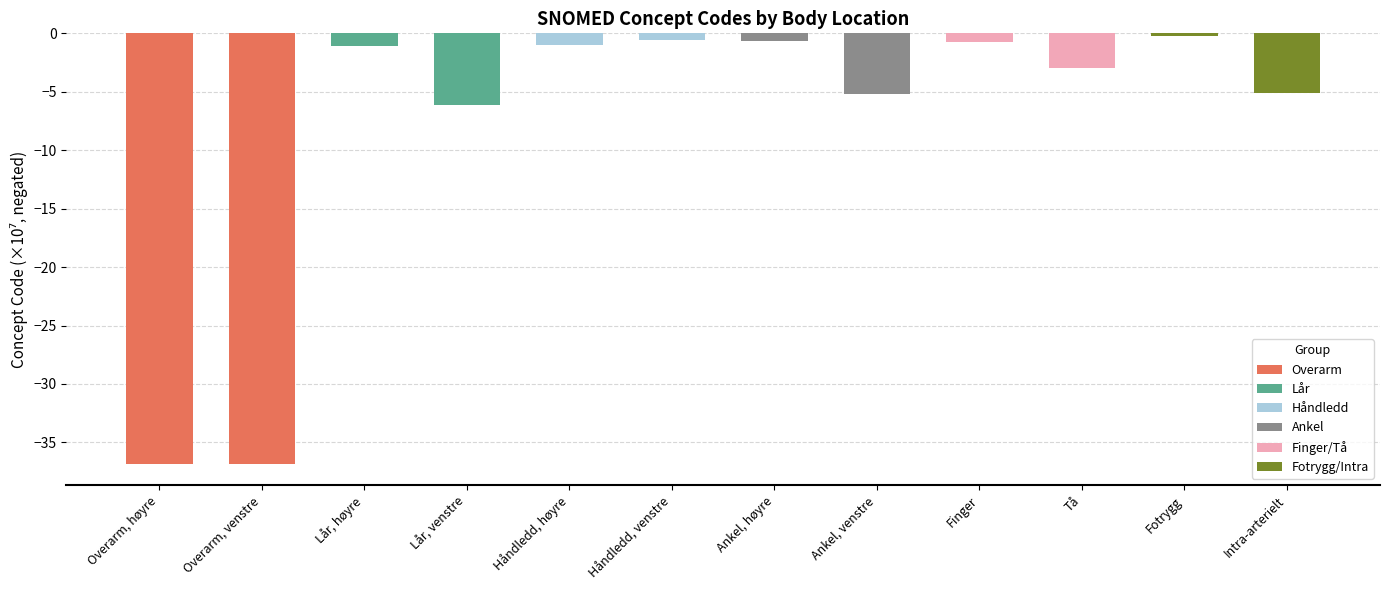

Reading left to right, what are all the values shown in this chart?

-36.8	-36.8	-1.1	-6.1	-1.0	-0.6	-0.7	-5.2	-0.8	-3.0	-0.2	-5.1